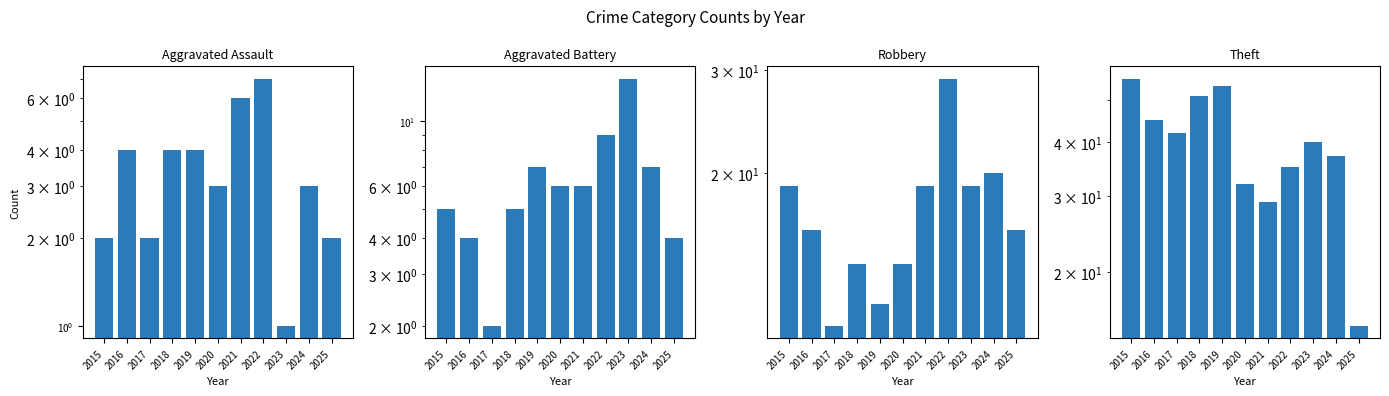

What are all the series names shown in the legend?

Aggravated Assault, Aggravated Battery, Robbery, Theft